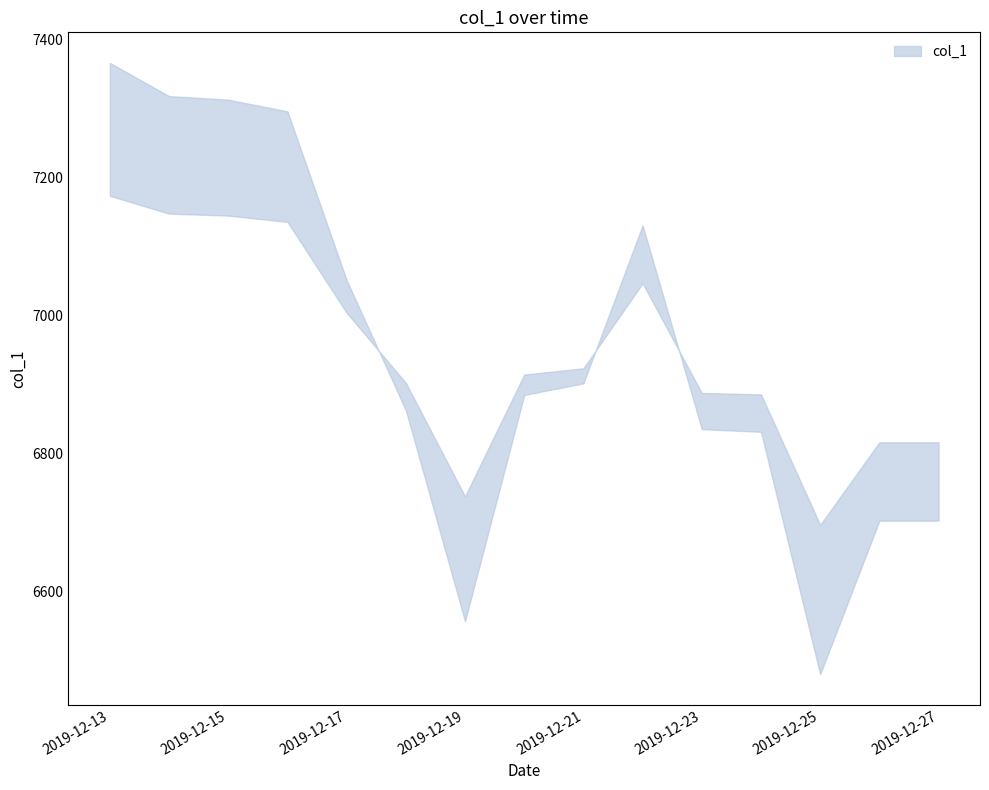

What is the value of the 1st point from the left?

7269.7